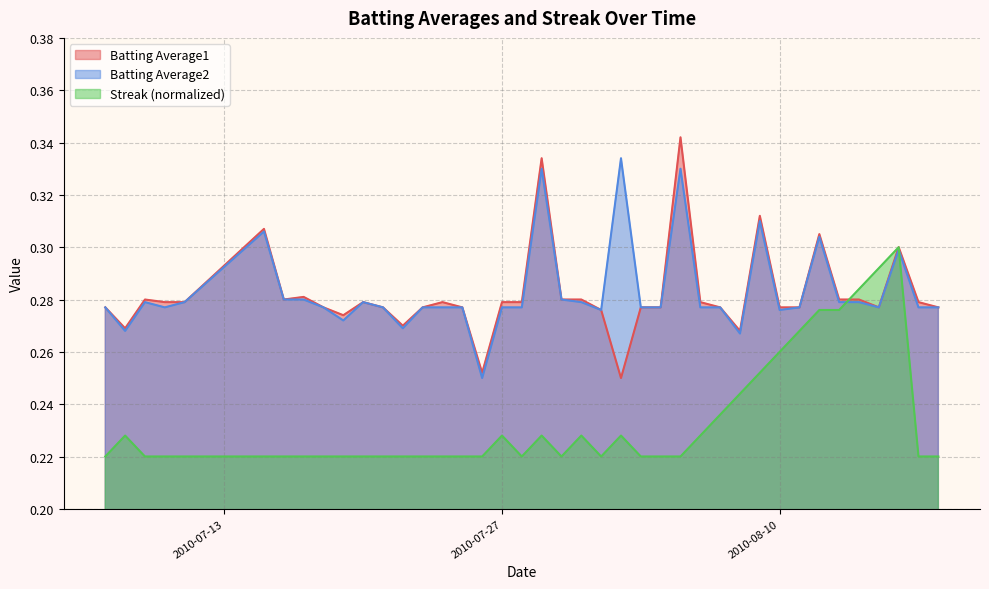

Rank the series by their maximum value, from highest to lowest.

Batting Average1, Batting Average2, Streak (normalized)